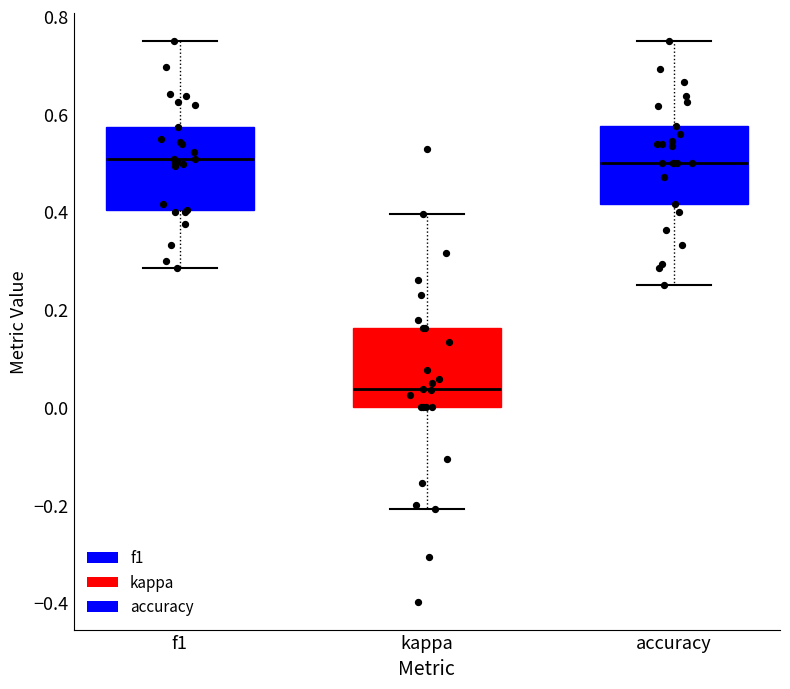

Reading left to right, read every box against the y-axis: the position of its median line, the range the box covers, and the ends of its whiskers. The values are not printed on the chart, so give them approximately, as read against the axis.

f1: median 0.50, box 0.40 to 0.58, whiskers 0.28 to 0.76
kappa: median 0.04, box 0.00 to 0.16, whiskers -0.20 to 0.40
accuracy: median 0.50, box 0.42 to 0.58, whiskers 0.26 to 0.76